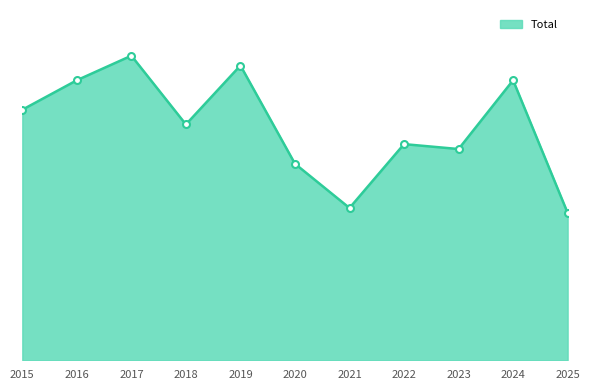

Does the chart have visible grid lines?

No